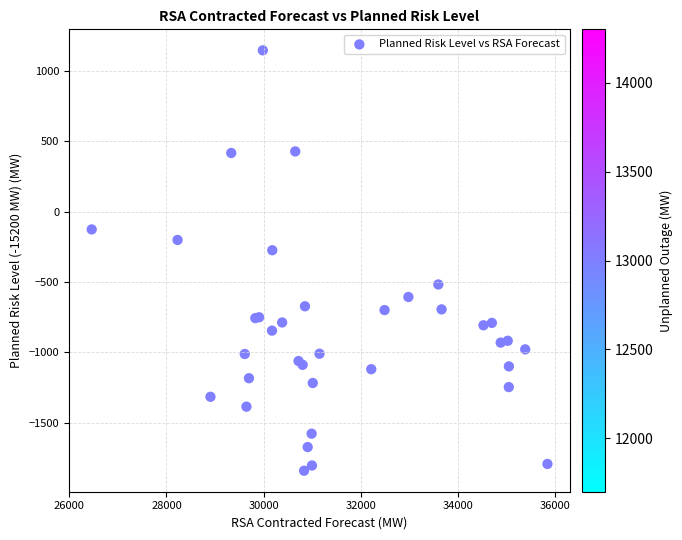

What Y value in the scatter plot is closest to -348?

-275